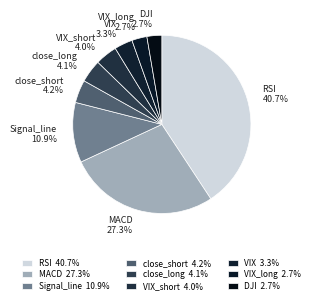

Which slice is the largest?

RSI 40.7%